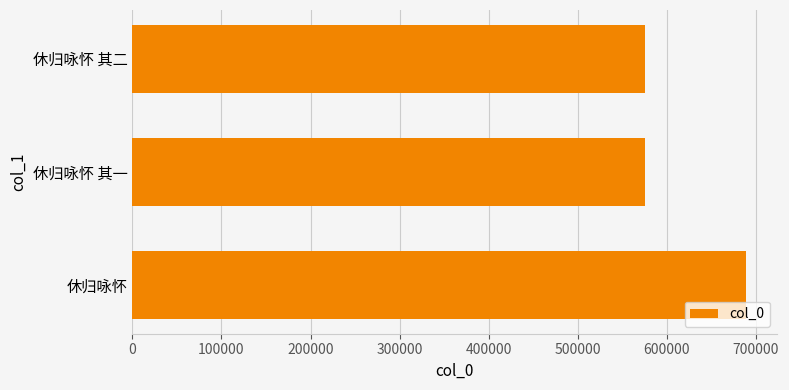

What is the sum of the values at 休归咏怀 其一 and 休归咏怀?

1264246